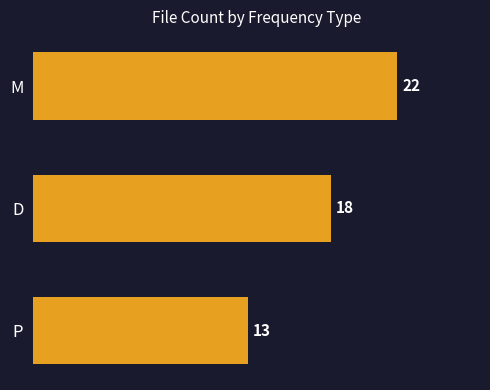

Between M and P, which is larger?

M